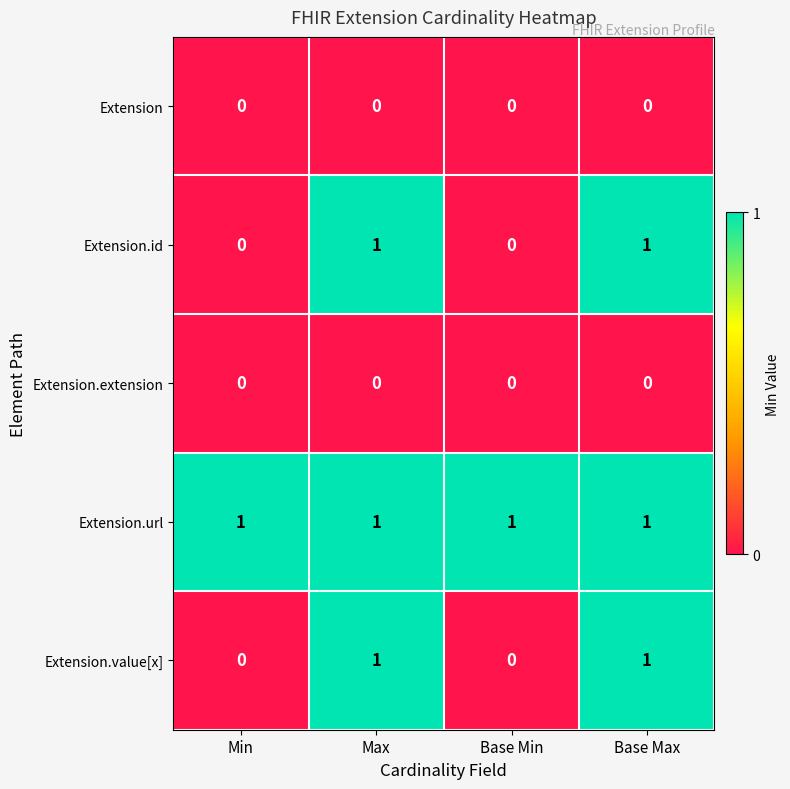

What is the greatest value displayed?

1